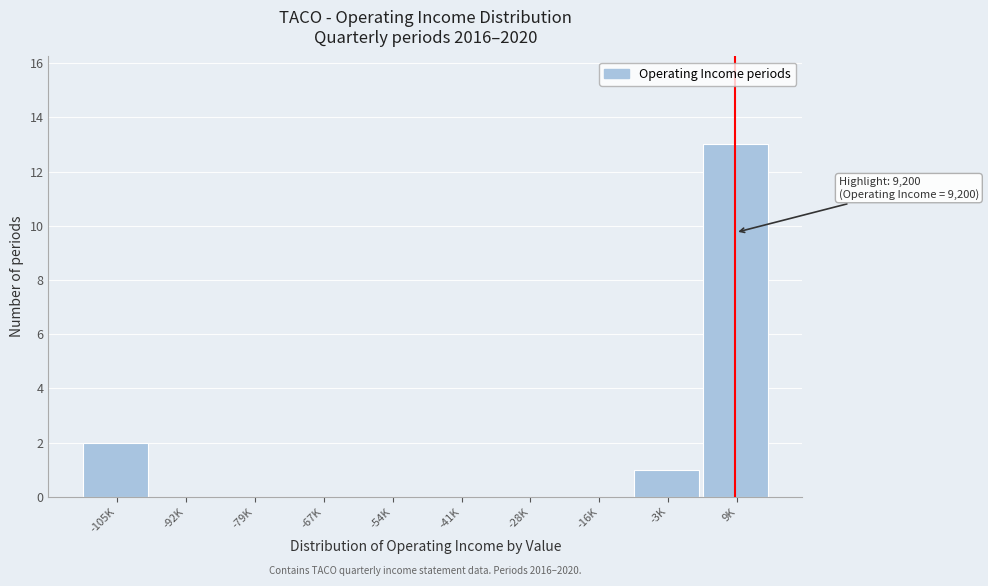

Reading left to right, transcribe all the data shown in this chart.

-105K=2	-92K=0	-79K=0	-67K=0	-54K=0	-41K=0	-28K=0	-16K=0	-3K=1	9K=13